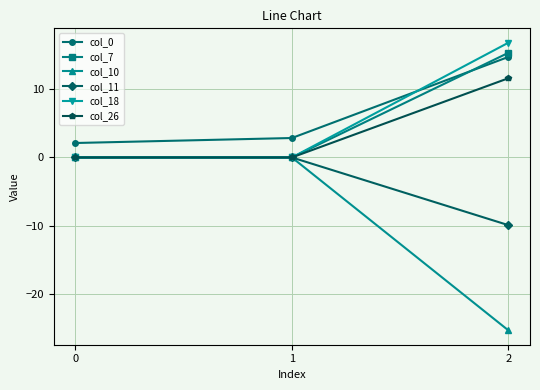

Reading left to right, what are all the values shown in this chart?

col_0: 2.1	2.9	14.8
col_7: 0.0	0.0	15.4
col_10: 0.0	0.0	-25.4
col_11: 0.0	0.0	-9.9
col_18: 0.0	0.0	16.9
col_26: 0.0	0.0	11.6